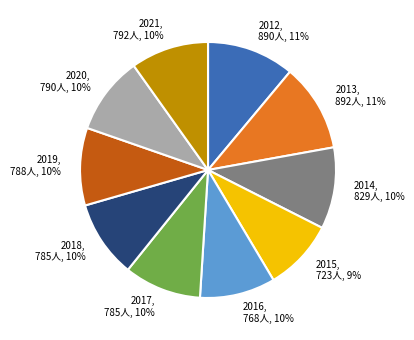

Is there any slice that represents more than half of the pie?

No